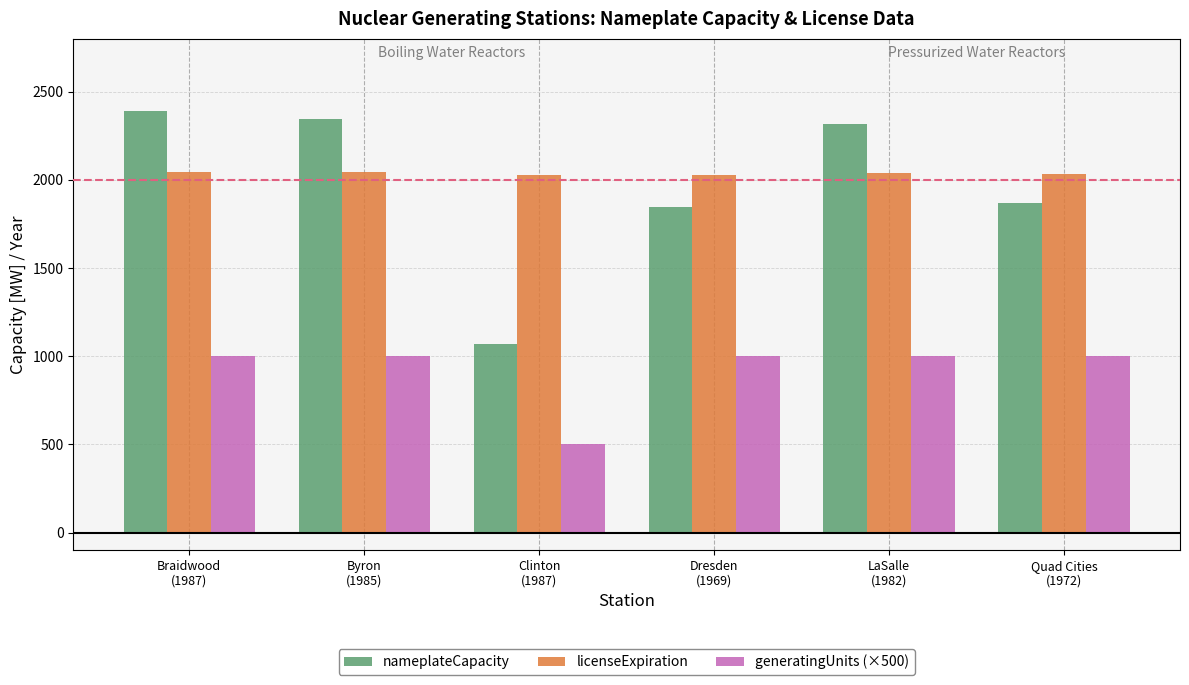

What are all the series names shown in the legend?

nameplateCapacity, licenseExpiration, generatingUnits (×500)